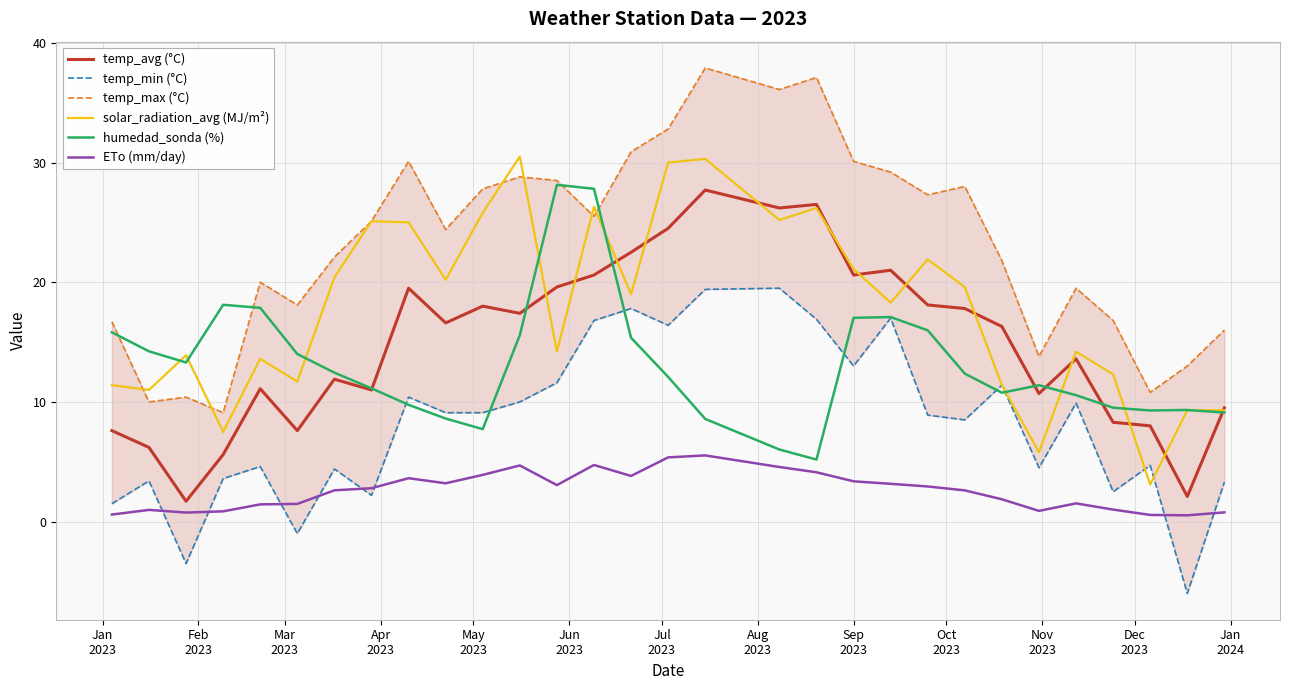

What is the minimum value for humedad_sonda (%)?

5.2